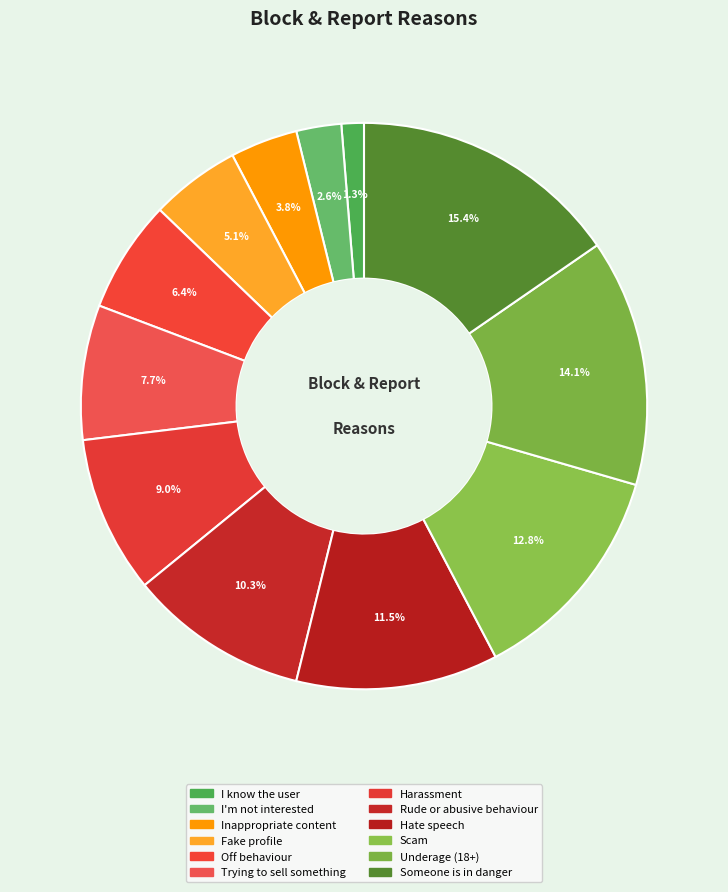

To the nearest percent, what is the average slice percentage?

8%